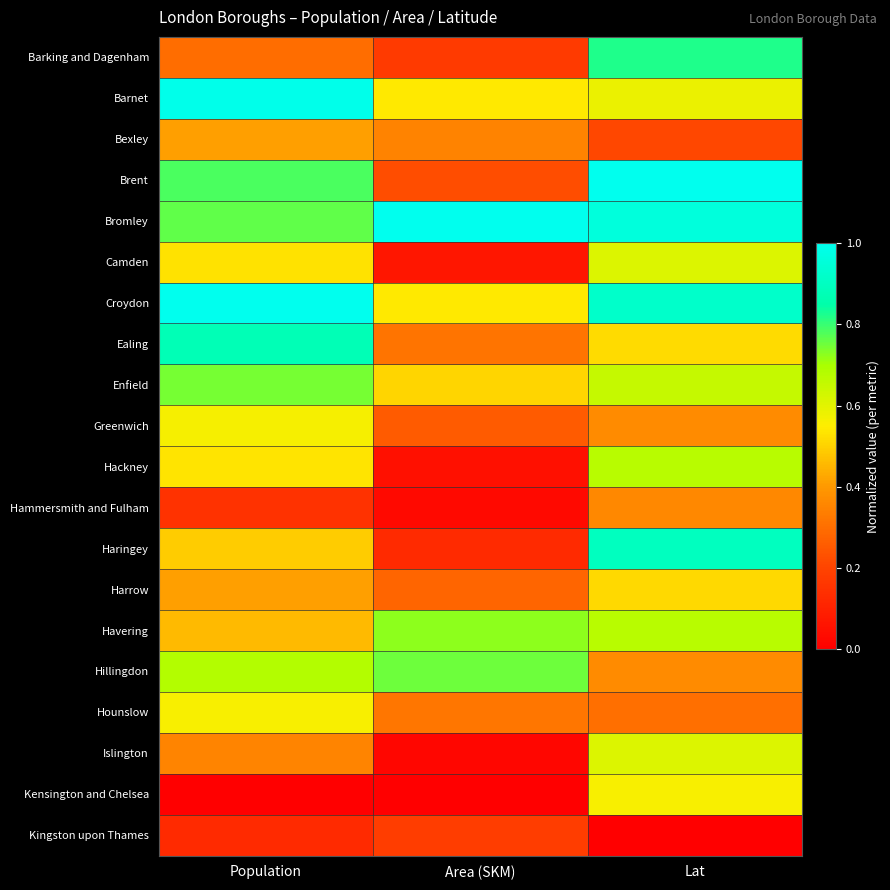

Reading left to right, transcribe all the data shown in this chart.

Barking and Dagenham: Population=0.3	Area (SKM)=0.2	Lat=0.8
Barnet: Population=1.0	Area (SKM)=0.5	Lat=0.6
Bexley: Population=0.4	Area (SKM)=0.4	Lat=0.2
Brent: Population=0.8	Area (SKM)=0.2	Lat=1.0
Bromley: Population=0.8	Area (SKM)=1.0	Lat=1.0
Camden: Population=0.5	Area (SKM)=0.1	Lat=0.6
Croydon: Population=1.0	Area (SKM)=0.5	Lat=0.9
Ealing: Population=0.9	Area (SKM)=0.3	Lat=0.5
Enfield: Population=0.7	Area (SKM)=0.5	Lat=0.6
Greenwich: Population=0.6	Area (SKM)=0.3	Lat=0.4
Hackney: Population=0.5	Area (SKM)=0.1	Lat=0.7
Hammersmith and Fulham: Population=0.2	Area (SKM)=0.0	Lat=0.4
Haringey: Population=0.5	Area (SKM)=0.1	Lat=0.9
Harrow: Population=0.4	Area (SKM)=0.3	Lat=0.5
Havering: Population=0.5	Area (SKM)=0.7	Lat=0.7
Hillingdon: Population=0.7	Area (SKM)=0.8	Lat=0.4
Hounslow: Population=0.6	Area (SKM)=0.3	Lat=0.3
Islington: Population=0.4	Area (SKM)=0.0	Lat=0.6
Kensington and Chelsea: Population=0.0	Area (SKM)=0.0	Lat=0.6
Kingston upon Thames: Population=0.1	Area (SKM)=0.2	Lat=0.0